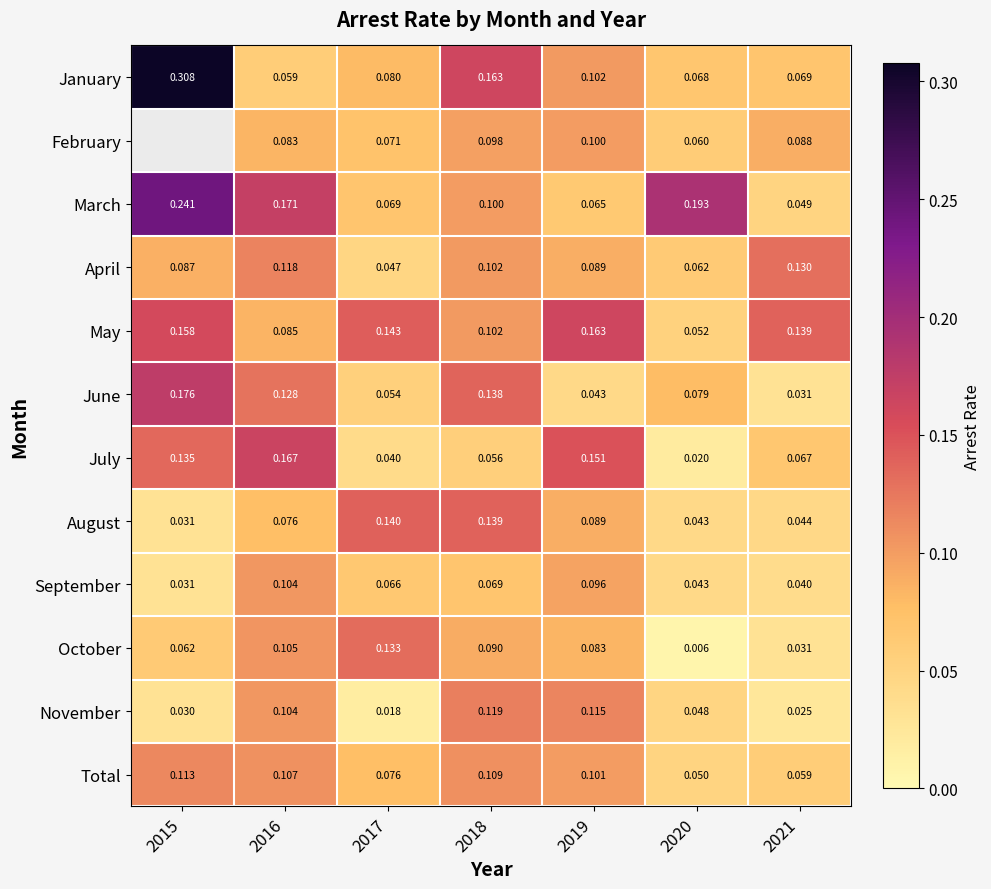

Is the value of Total at 2019 greater than the value of July at 2019?

No